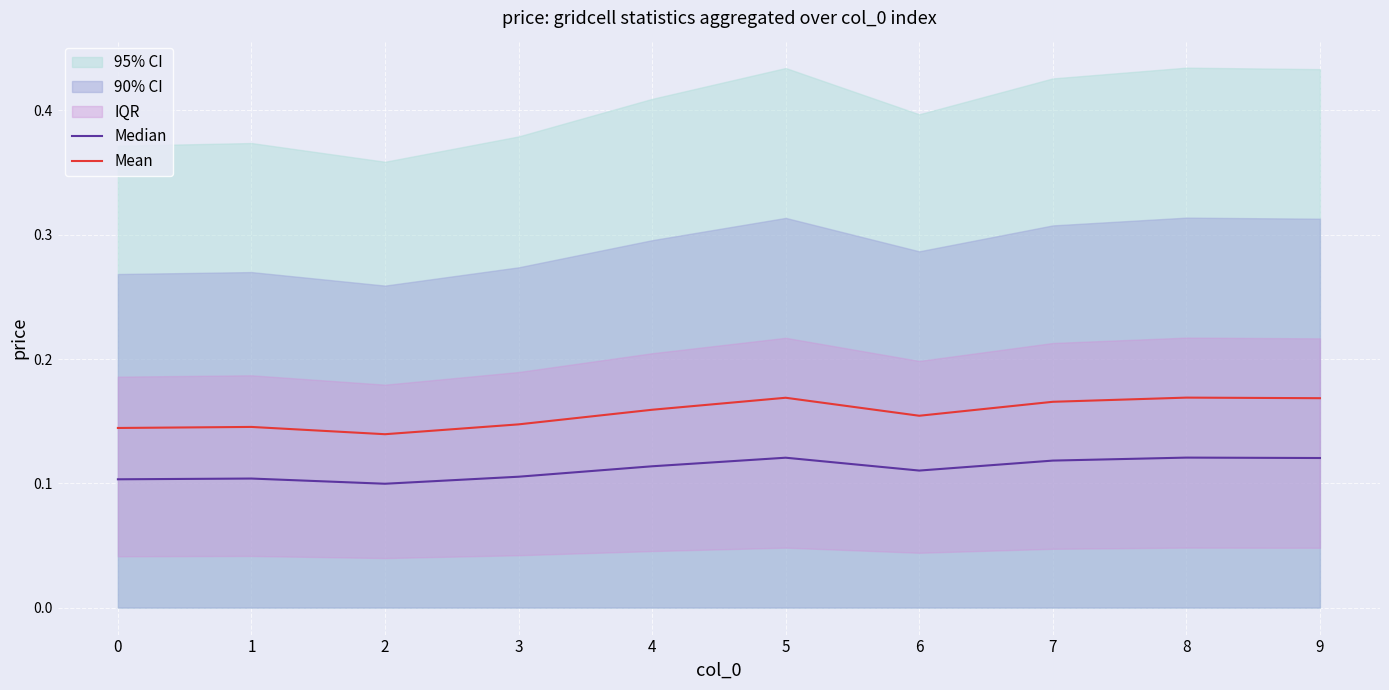

Where is Mean nearest to the value 0?

2